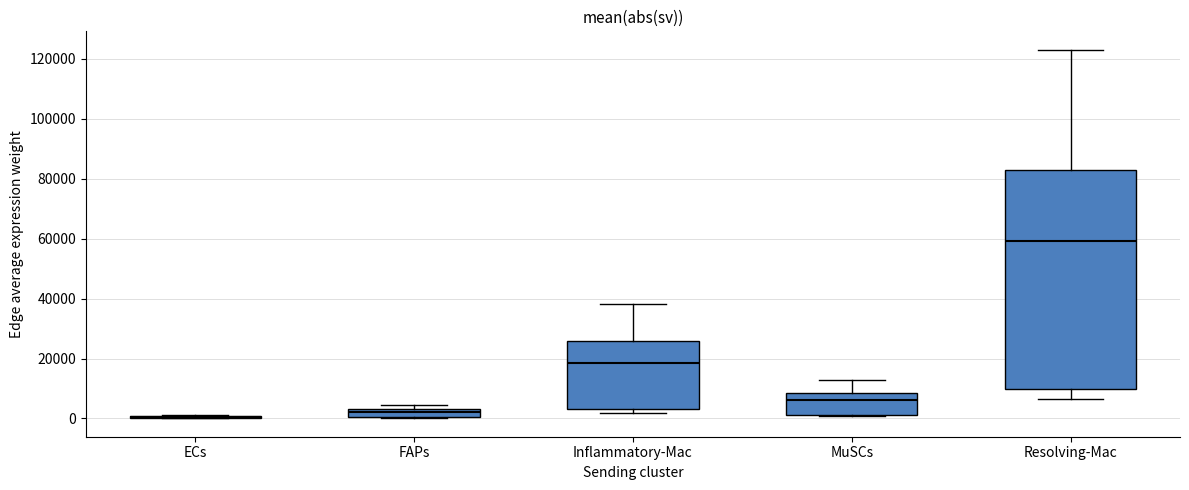

Comparing the boxes themselves (not the whiskers), which one is the tallest?

Resolving-Mac